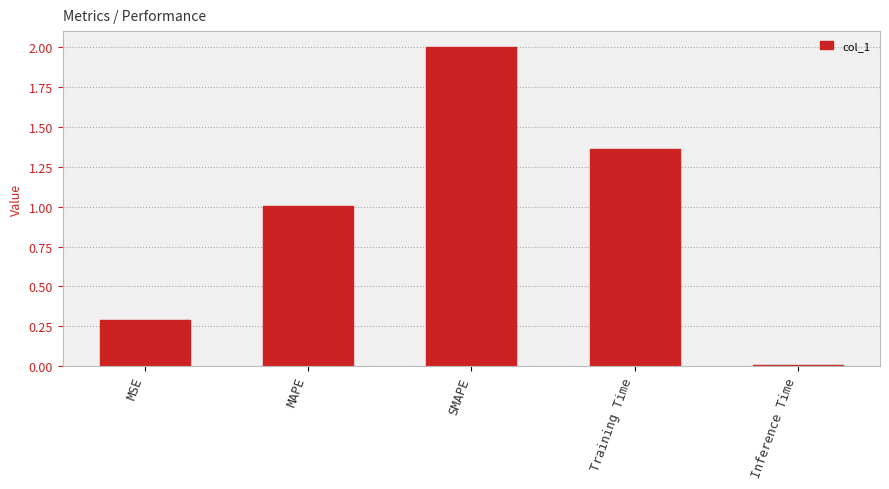

List the labels in order of value, smallest first.

Inference Time, MSE, MAPE, Training Time, SMAPE